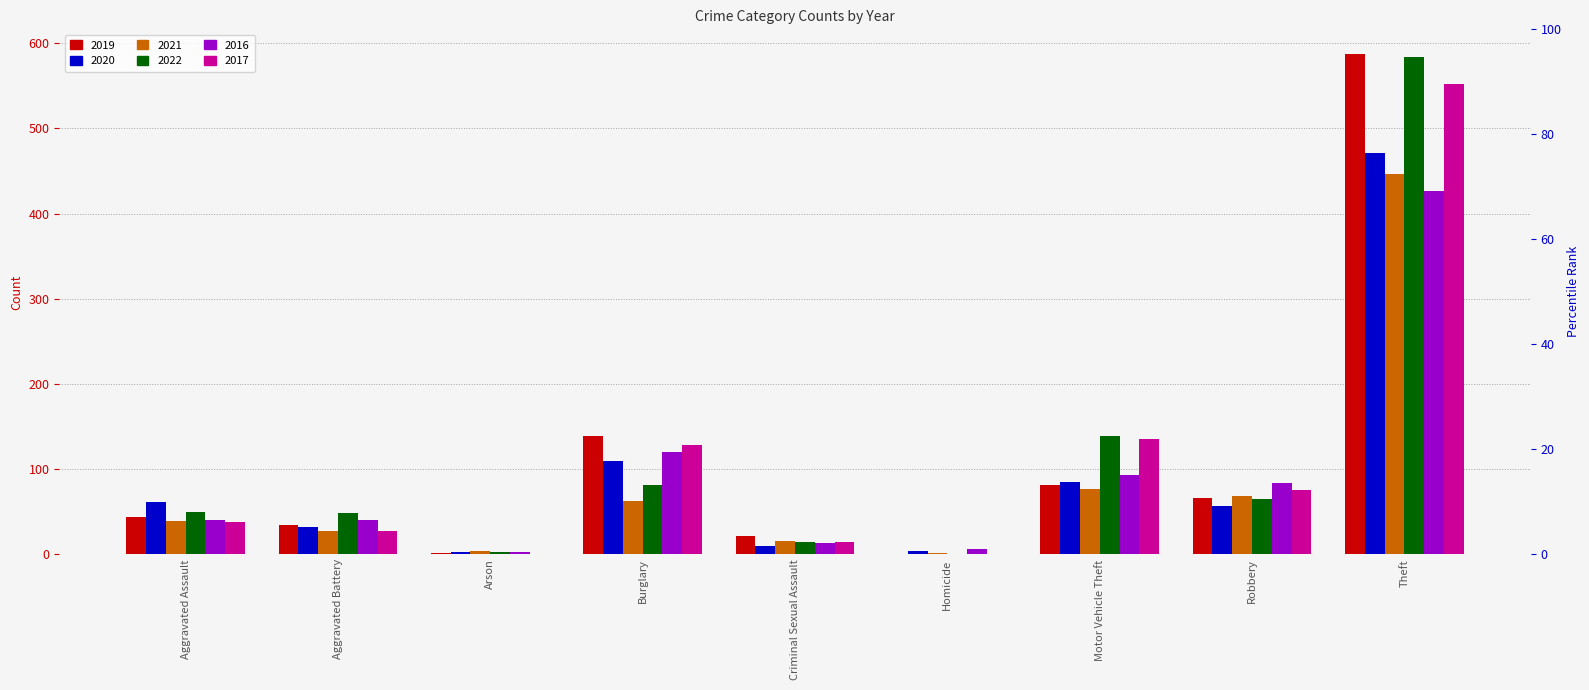

What is the value of the 2021 bar at the 5th from the left?

16